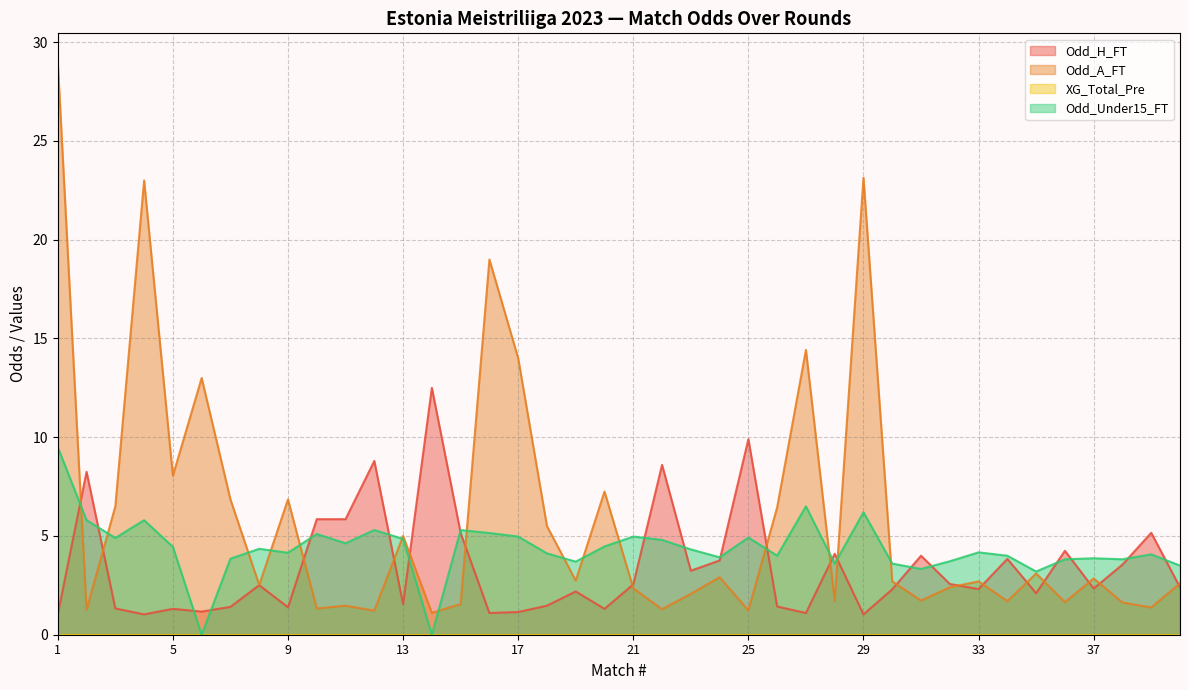

Read the Odd_Under15_FT value at 36.

3.8